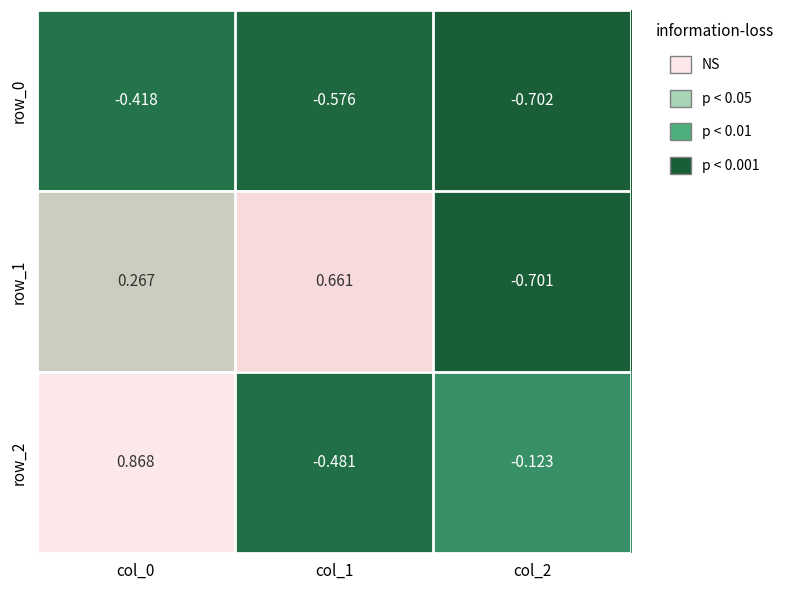

Is the value of row_1 at col_1 greater than the value of row_0 at col_2?

Yes